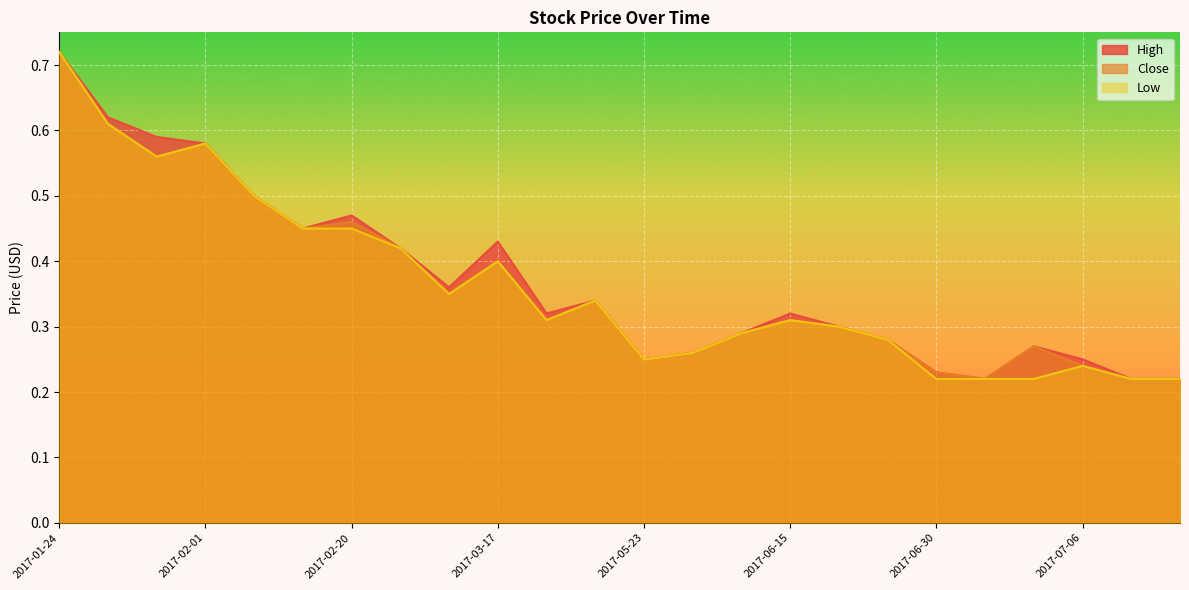

True or false: Low and Close intersect in this chart.

False